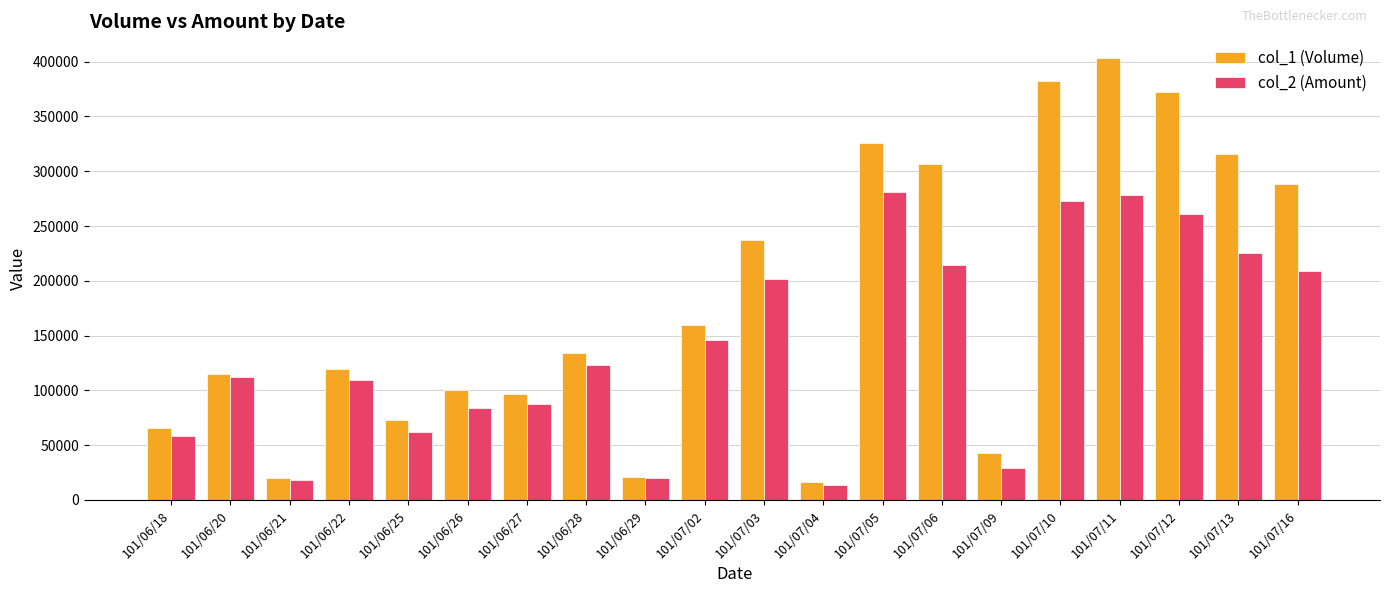

List the series in order of their peak value, highest first.

col_1 (Volume), col_2 (Amount)